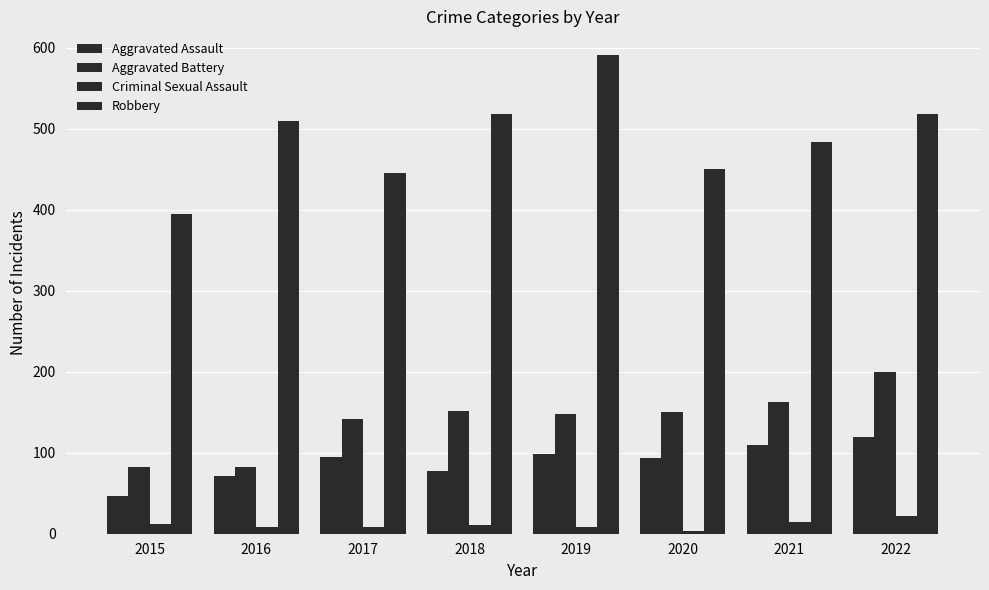

At which category is the sum across all series the highest?

2022